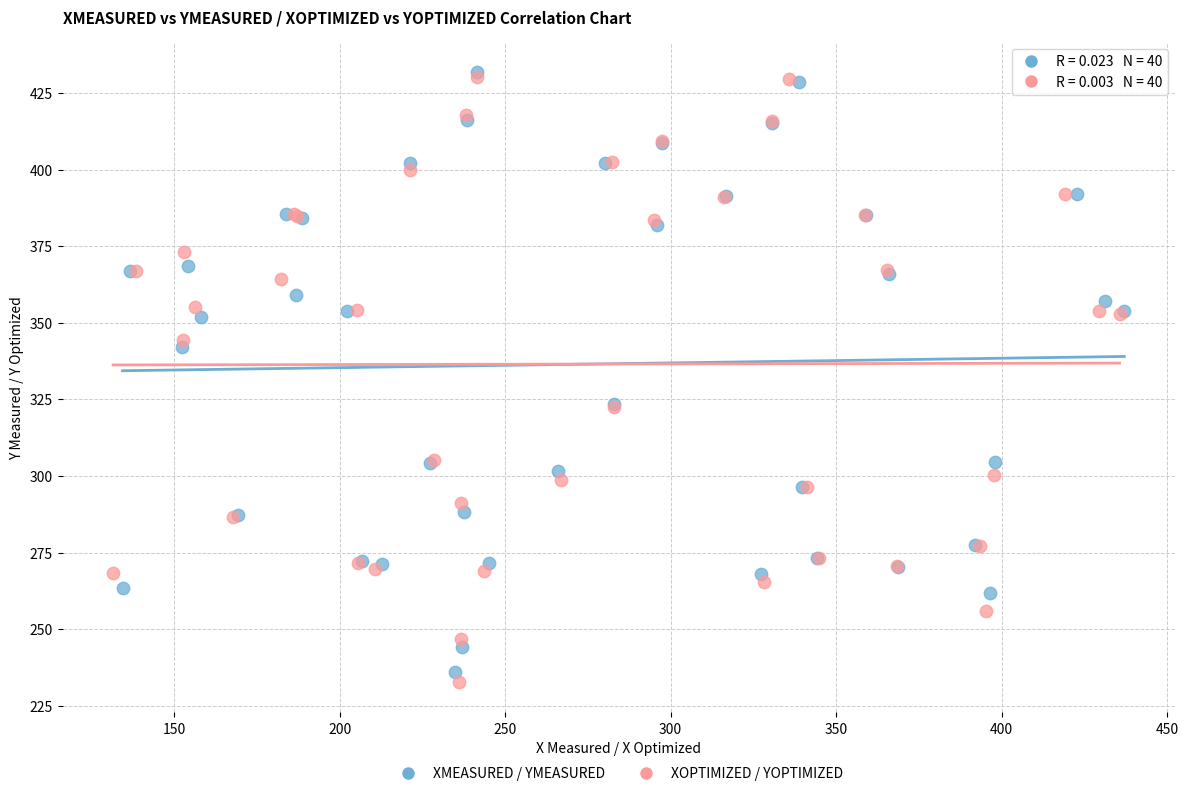

Which series has the largest Y range (max minus min)?

XOPTIMIZED / YOPTIMIZED